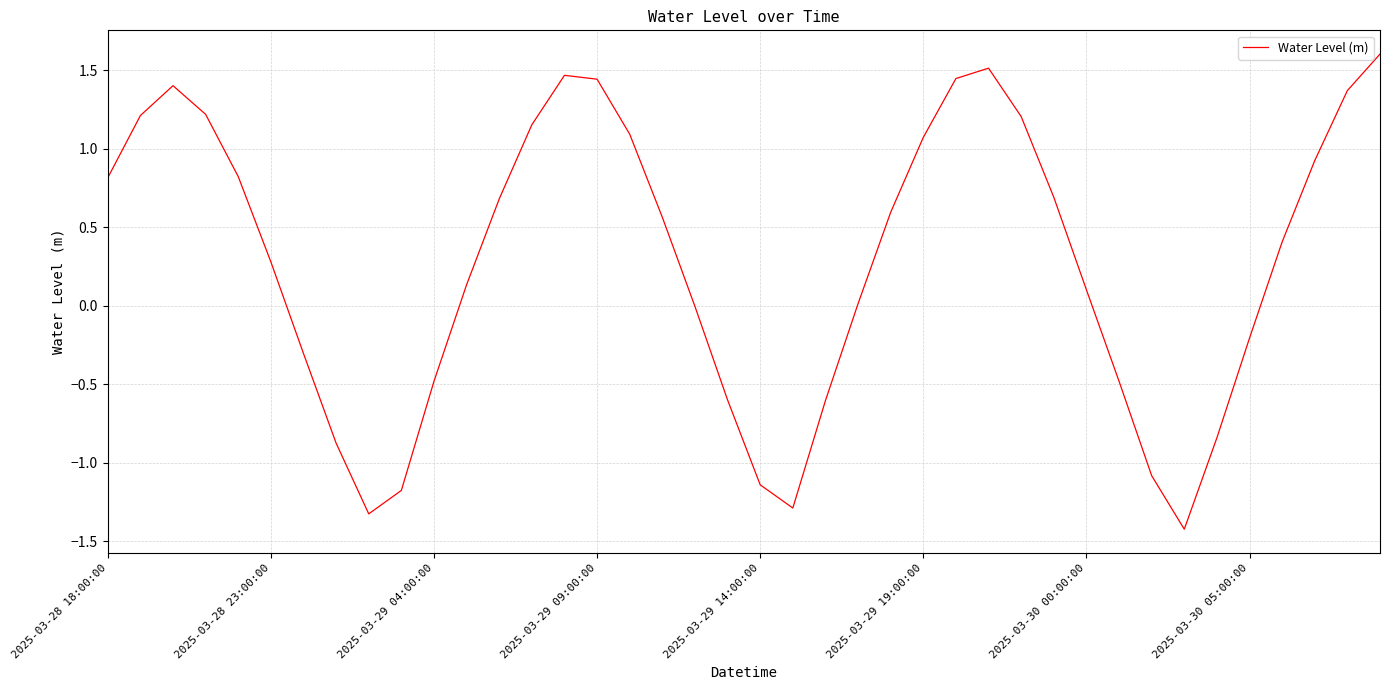

What is the smallest value displayed?

-1.4